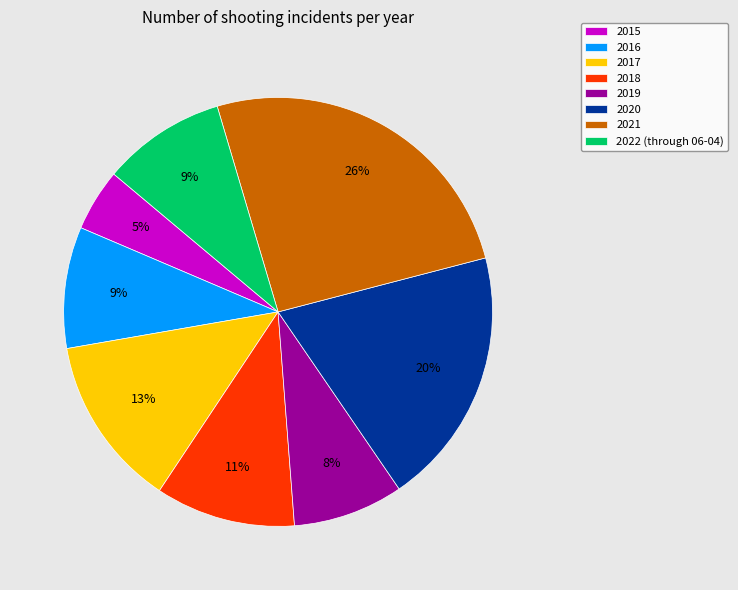

Which slice is the largest?

2021